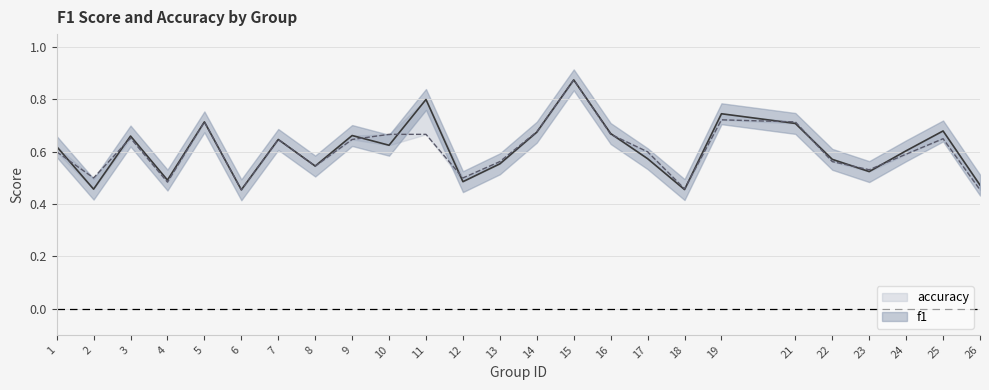

The value of accuracy at 2 is 0.7. True or false?

False